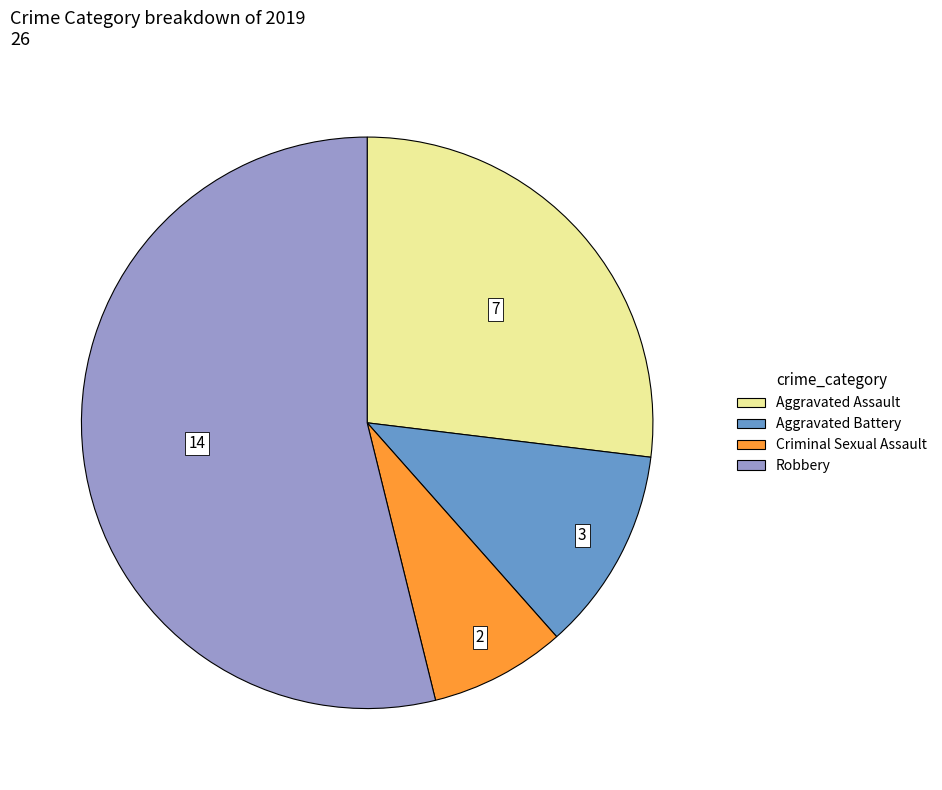

How many segments does this pie chart have?

4